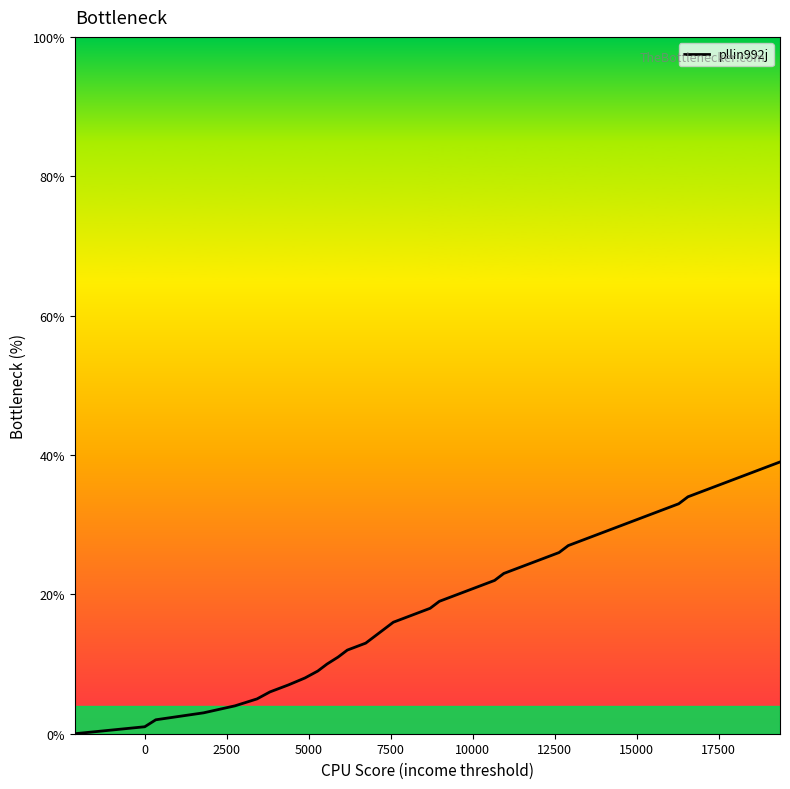

What is the difference between the maximum and minimum values?

39.0